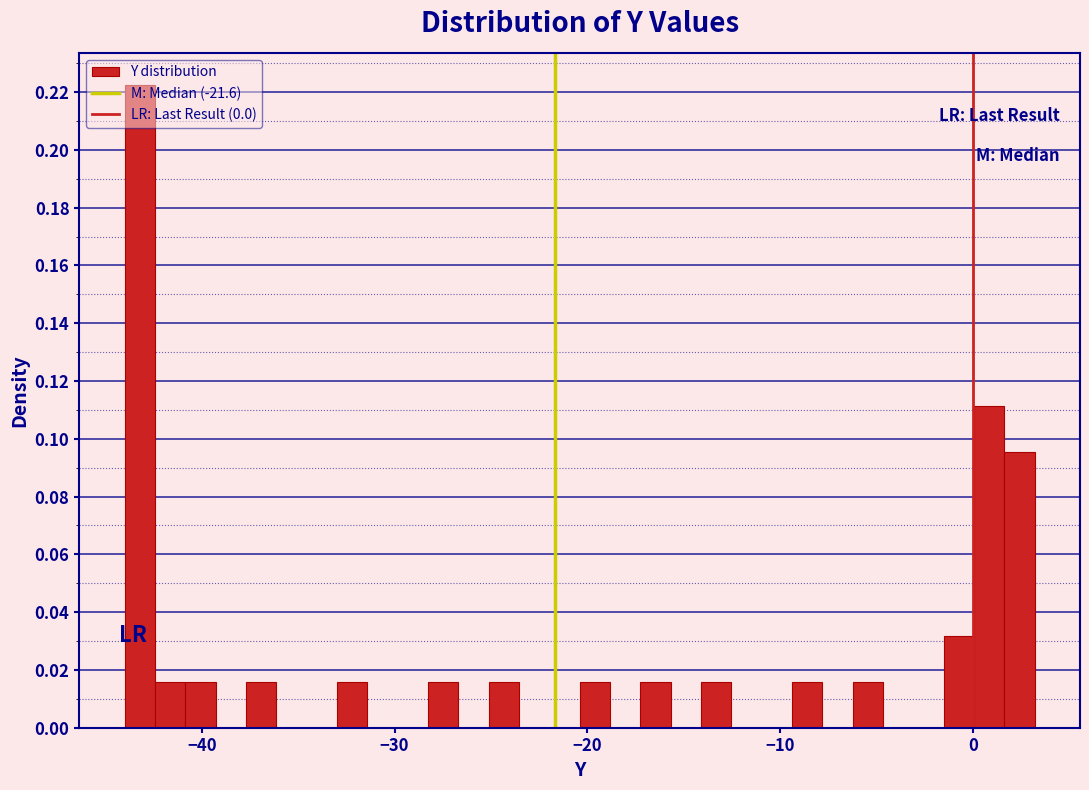

Around what value on the x-axis is the tallest bar? Give the approximate position of its centre, as read against the axis.

-43